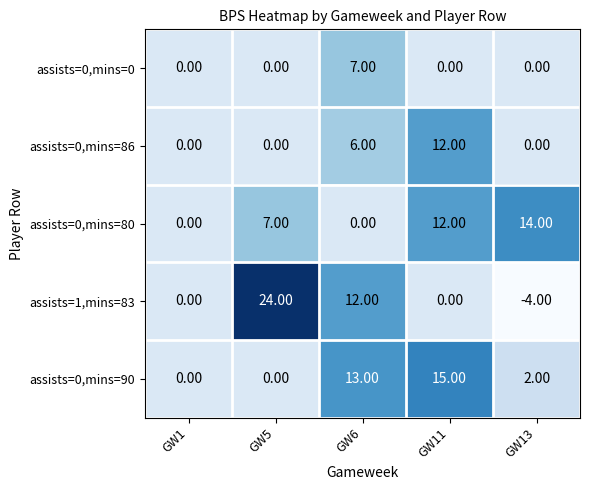

What is the difference between the second highest and second lowest values in the assists=0,mins=80 series?

12